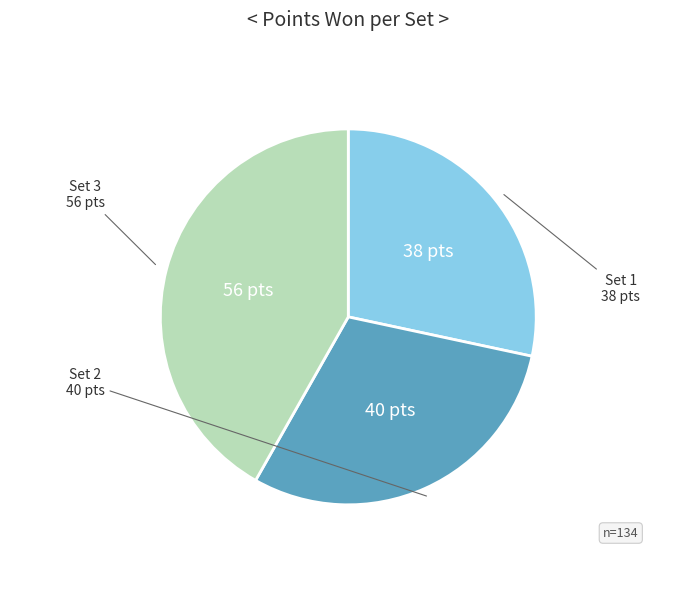

Is there a majority slice in this chart?

No